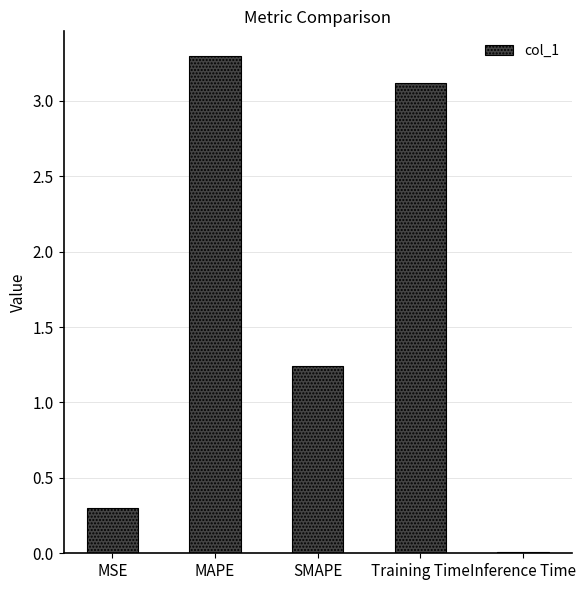

List the labels in order of value, smallest first.

Inference Time, MSE, SMAPE, Training Time, MAPE